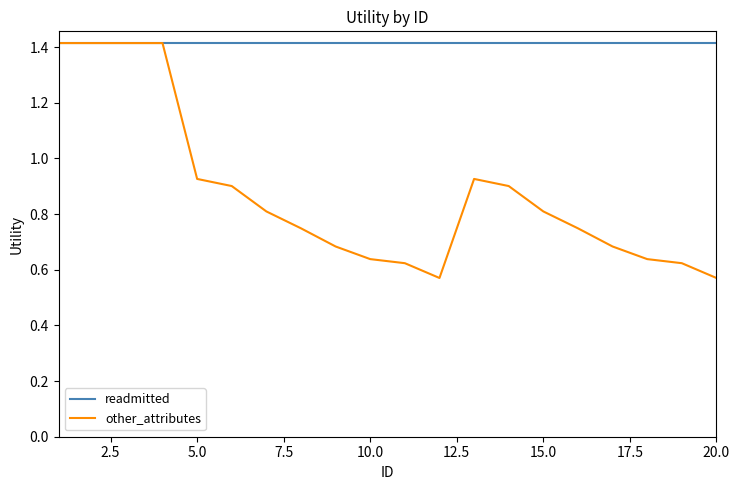

Which series has the largest range (max minus min)?

other_attributes